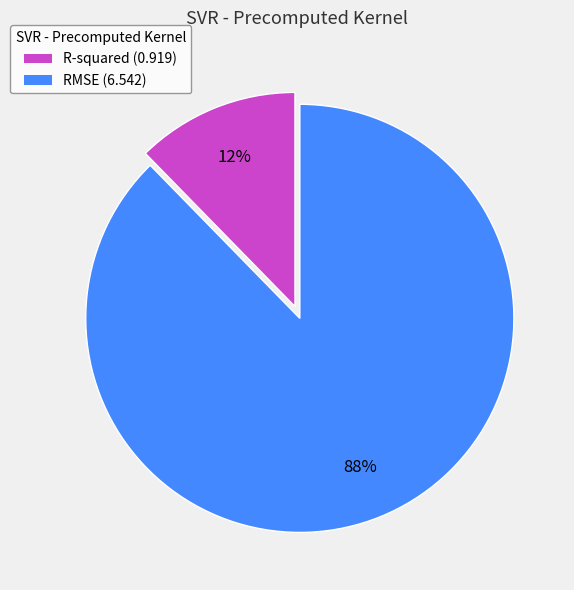

Combined, do RMSE and R-squared account for over 50%?

Yes